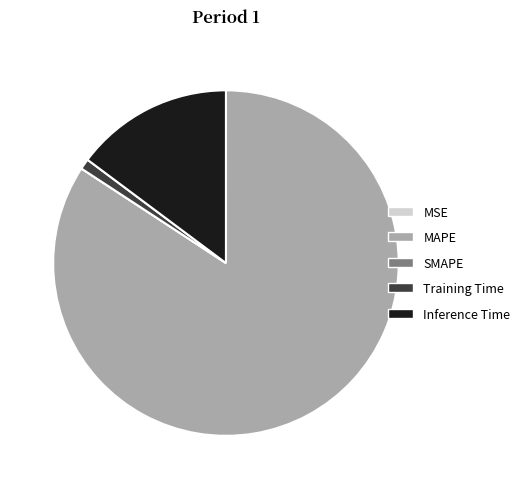

Which slice is the largest?

MAPE